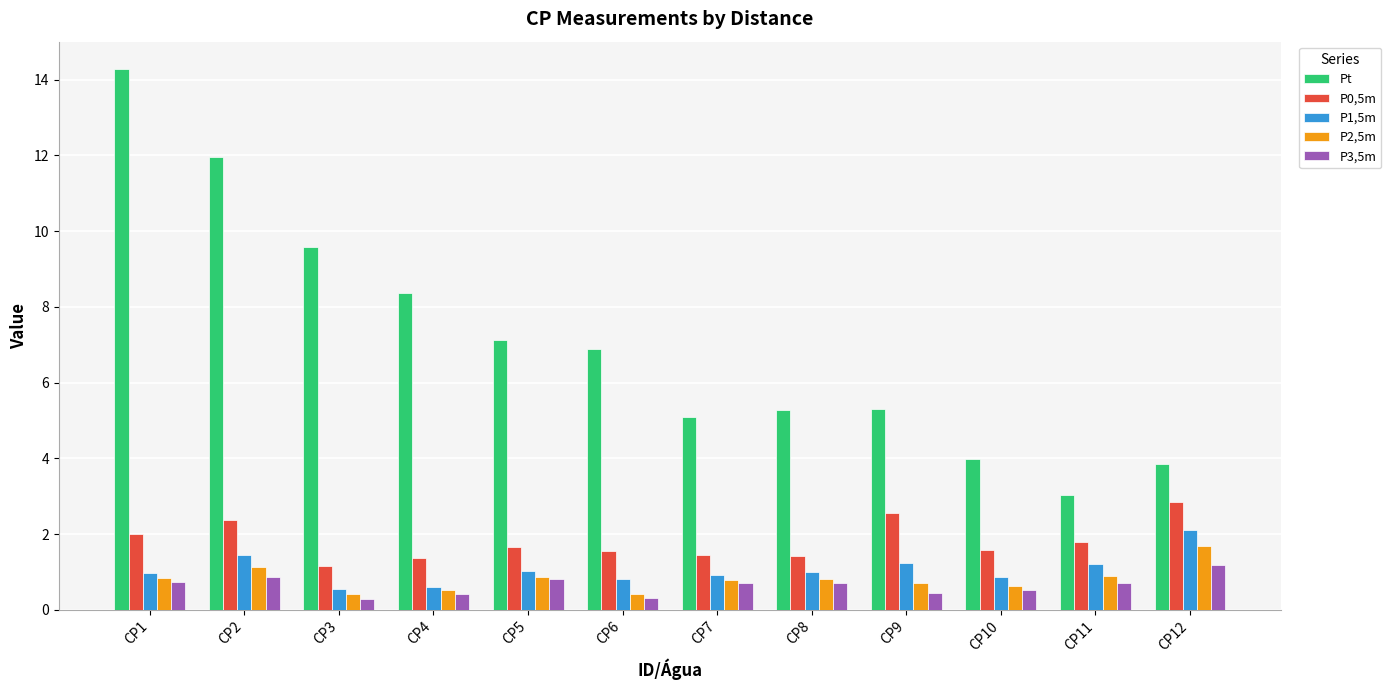

Is the value of P1,5m at CP9 greater than the value of P0,5m at CP6?

No